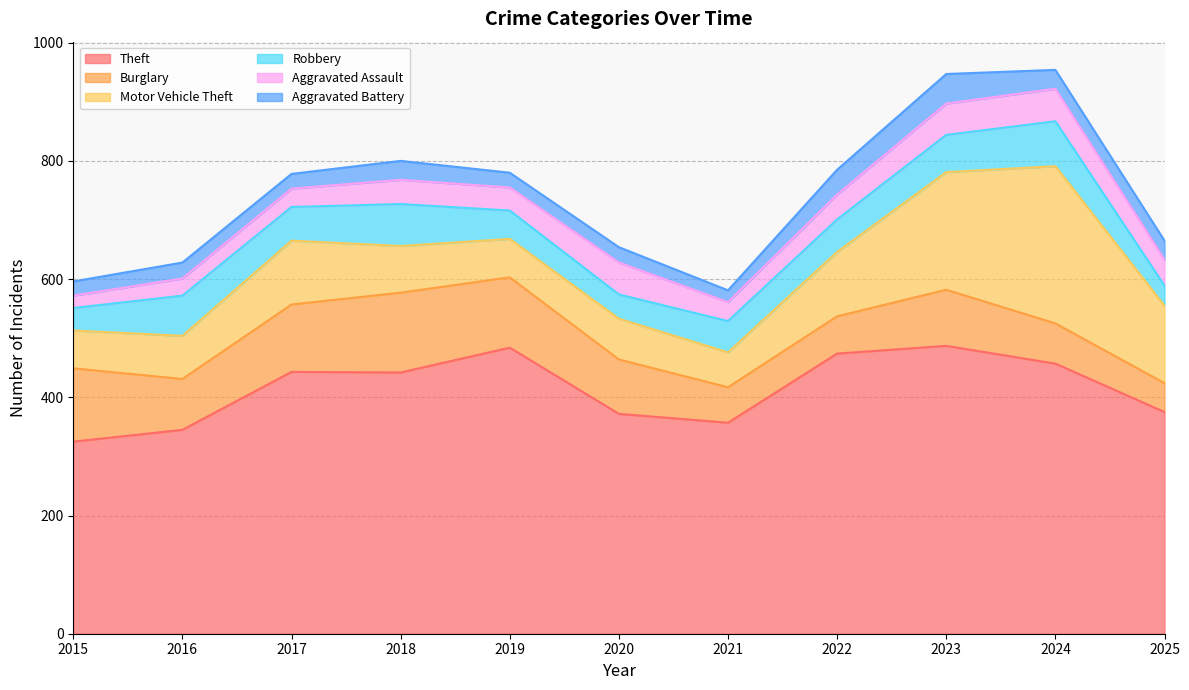

What is the approximate value of Motor Vehicle Theft at 2021, to the nearest 50?

50